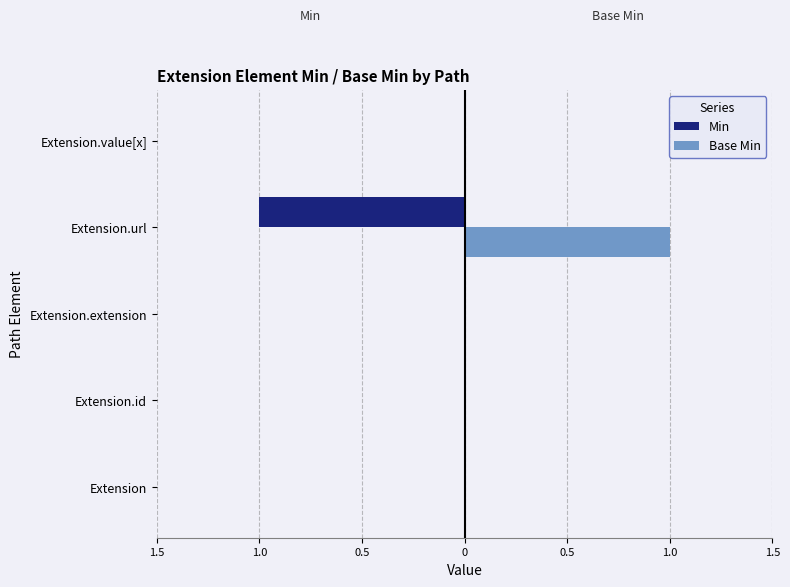

How many Base Min values are between 0 and 1?

5